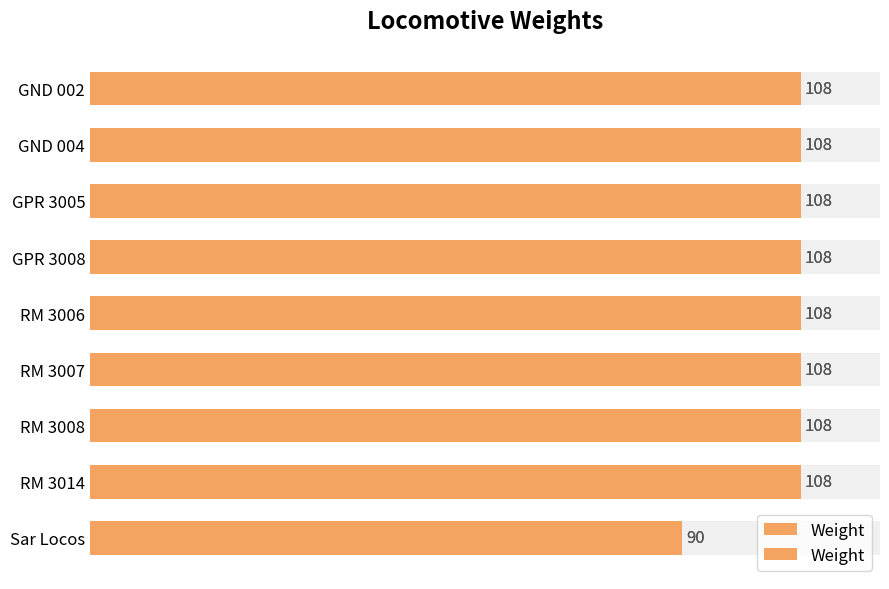

Reading right to left, extract all data points from this chart.

90	108	108	108	108	108	108	108	108